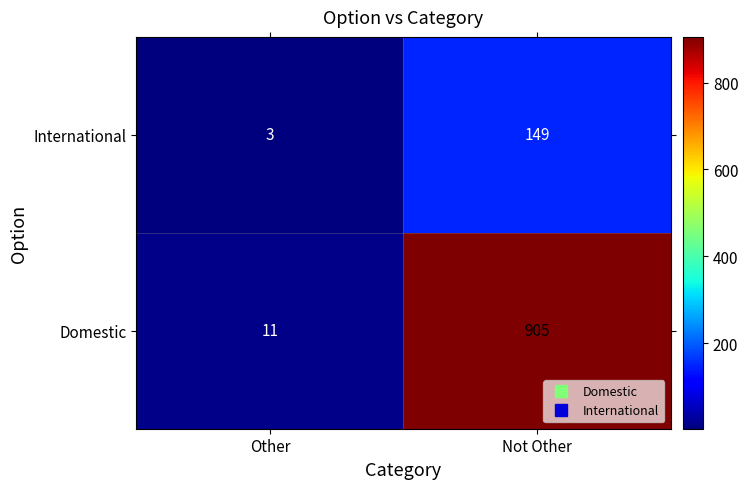

Between Other and Not Other, which series saw the biggest shift?

Domestic